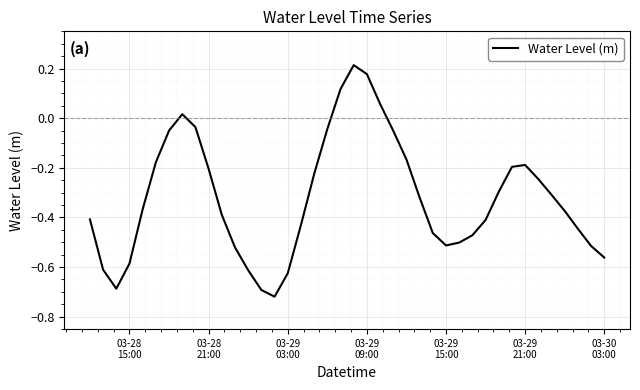

What is the difference between the maximum and minimum values?

0.9